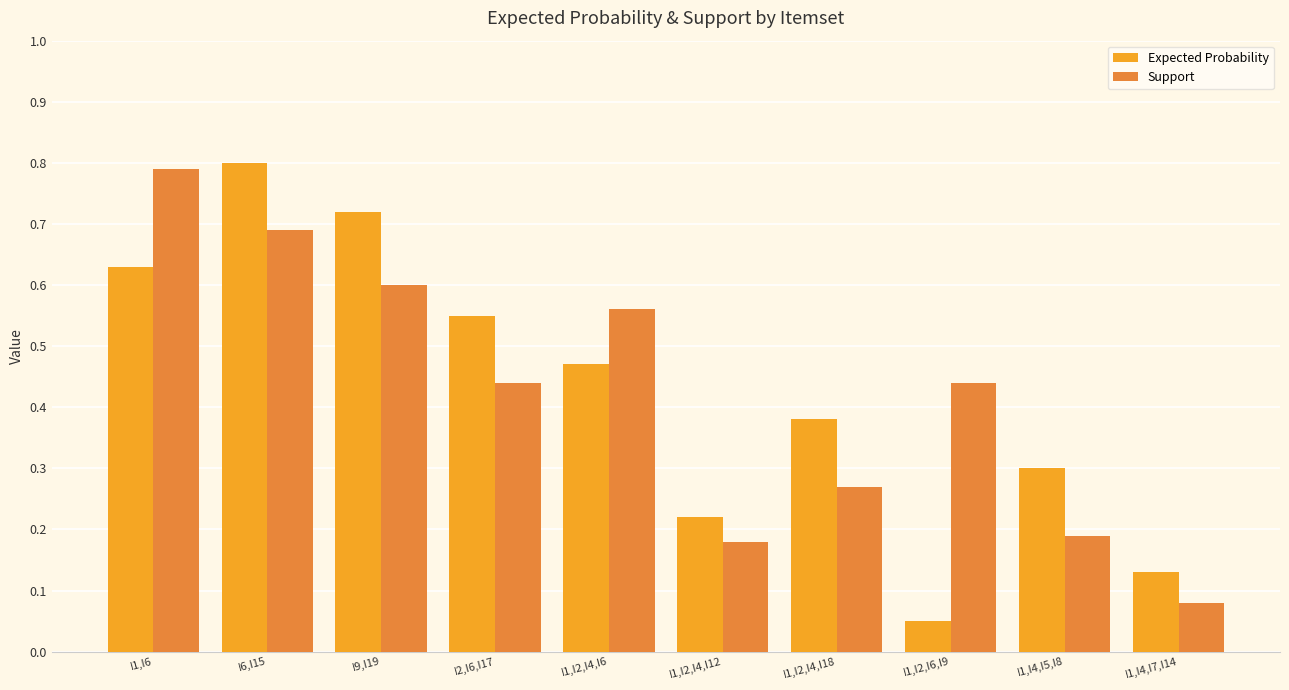

Which series has the largest range (max minus min)?

Expected Probability